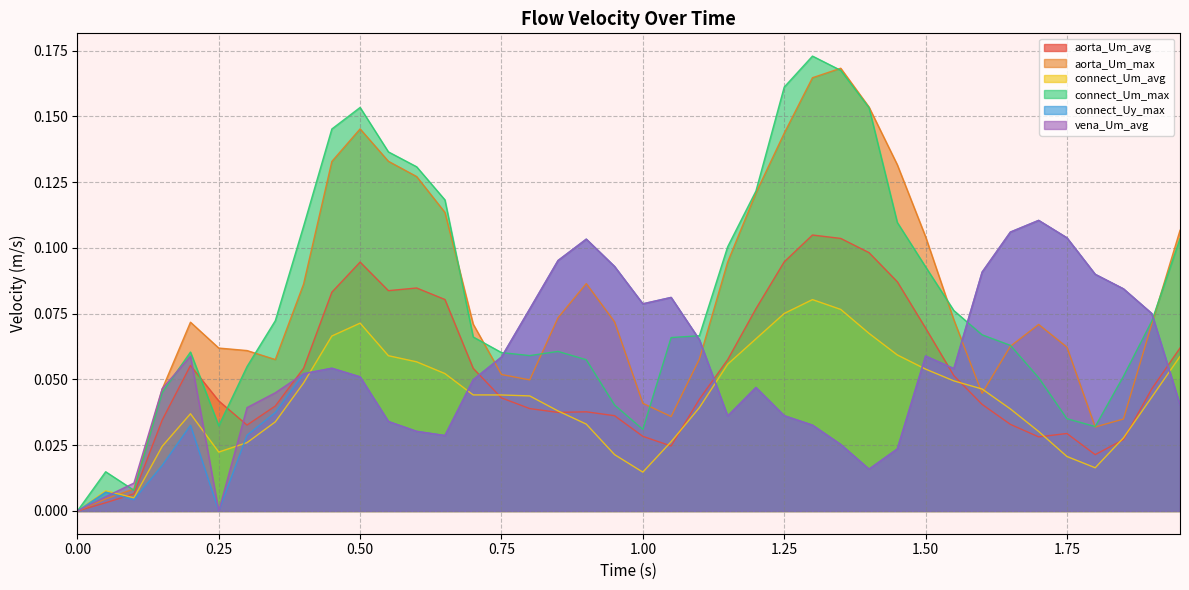

What are all the series names shown in the legend?

aorta_Um_avg, aorta_Um_max, connect_Um_avg, connect_Um_max, connect_Uy_max, vena_Um_avg